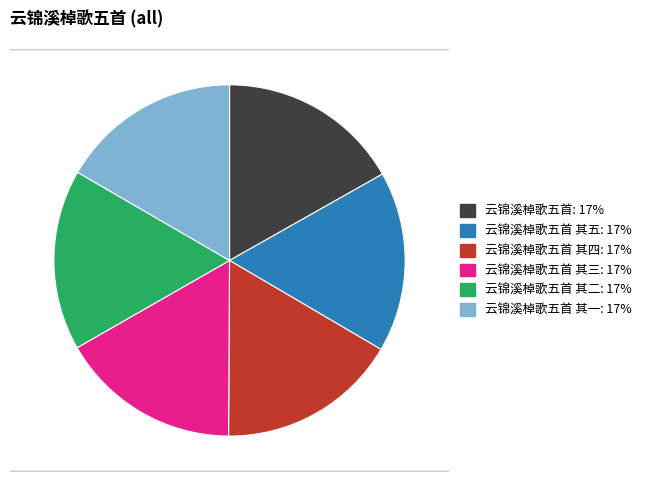

To the nearest percent, what percentage of the pie is 云锦溪棹歌五首?

17%